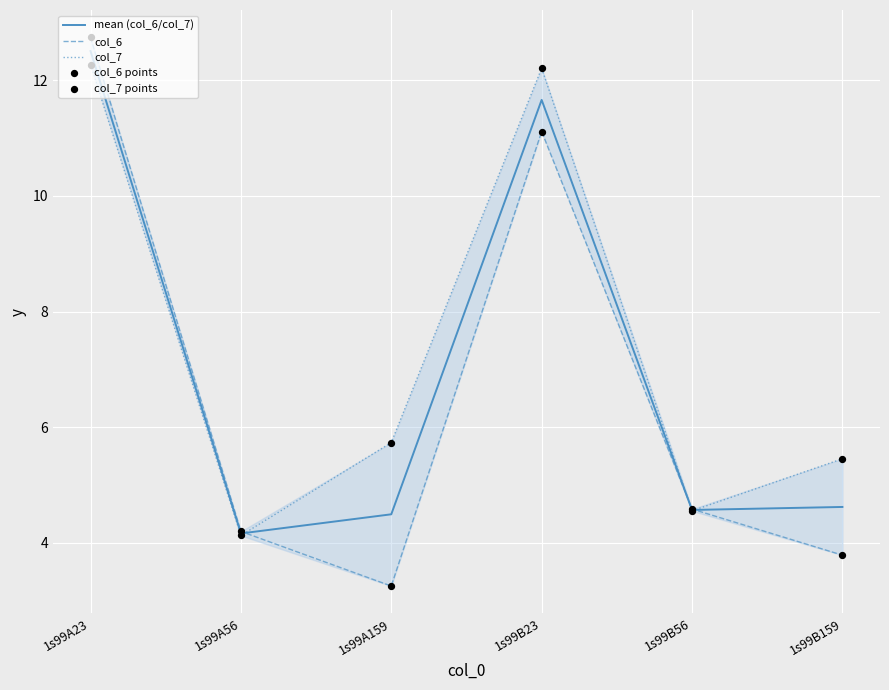

Which category has the highest value in the mean (col_6/col_7) series?

1s99A23